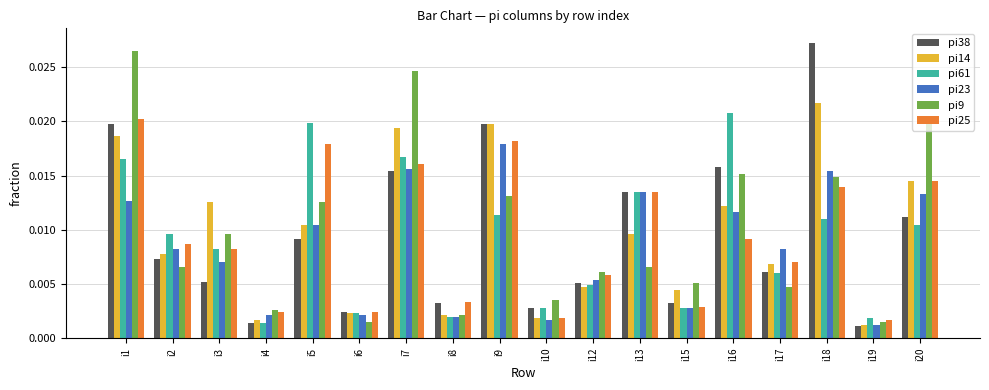

Which series has the largest range (max minus min)?

pi38